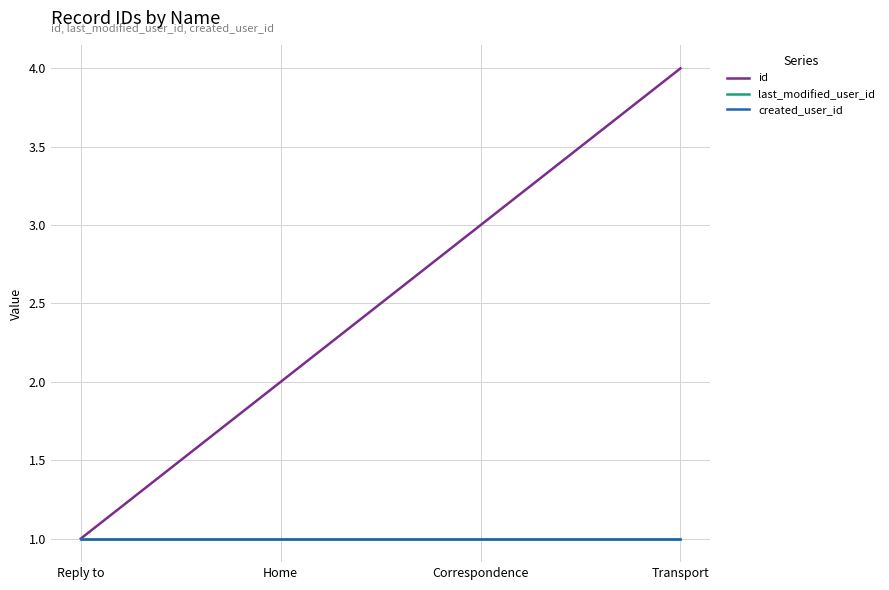

Which series has the largest total across all categories?

id